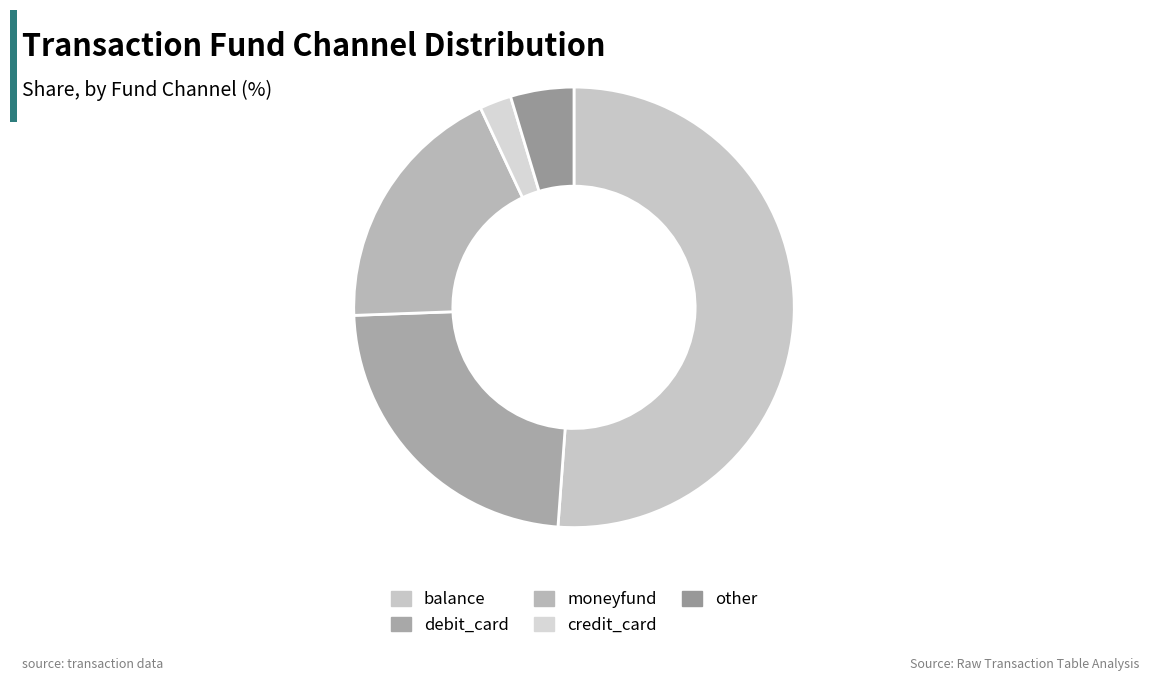

What is the majority slice?

balance